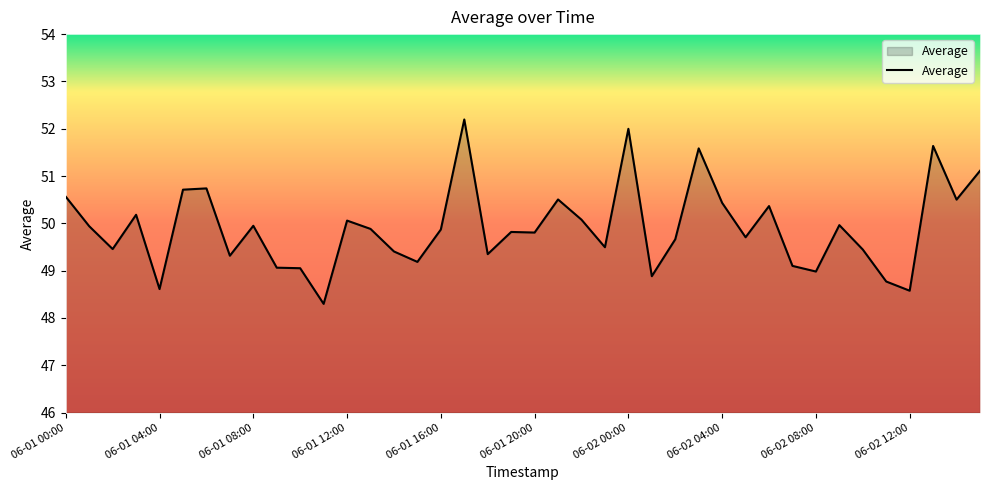

How many series are shown in this chart?

1